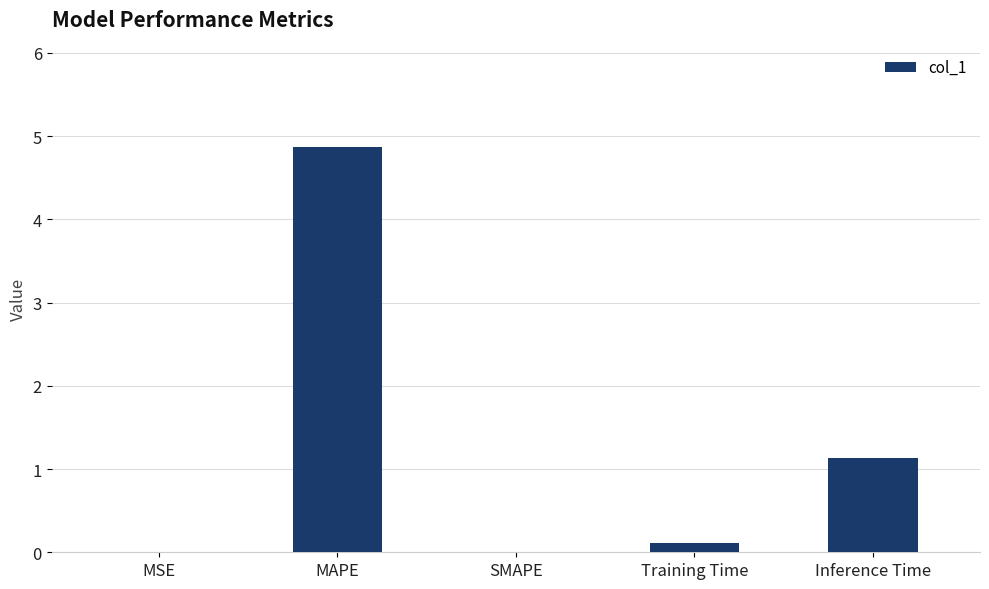

Count the number of categories in the chart.

5